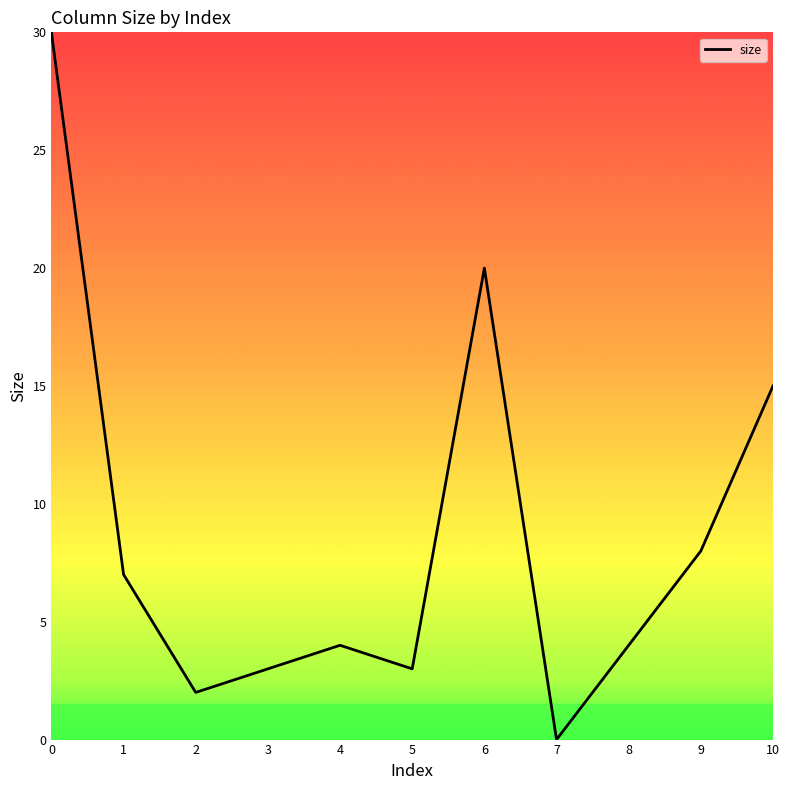

Read the value at 5.

3